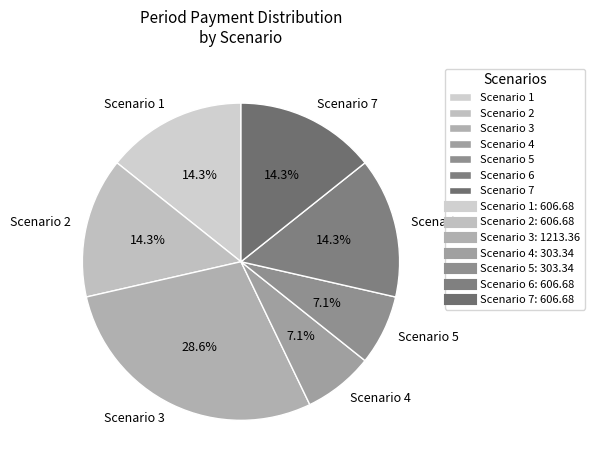

What percentage is NOT represented by Scenario 7?

85.7%